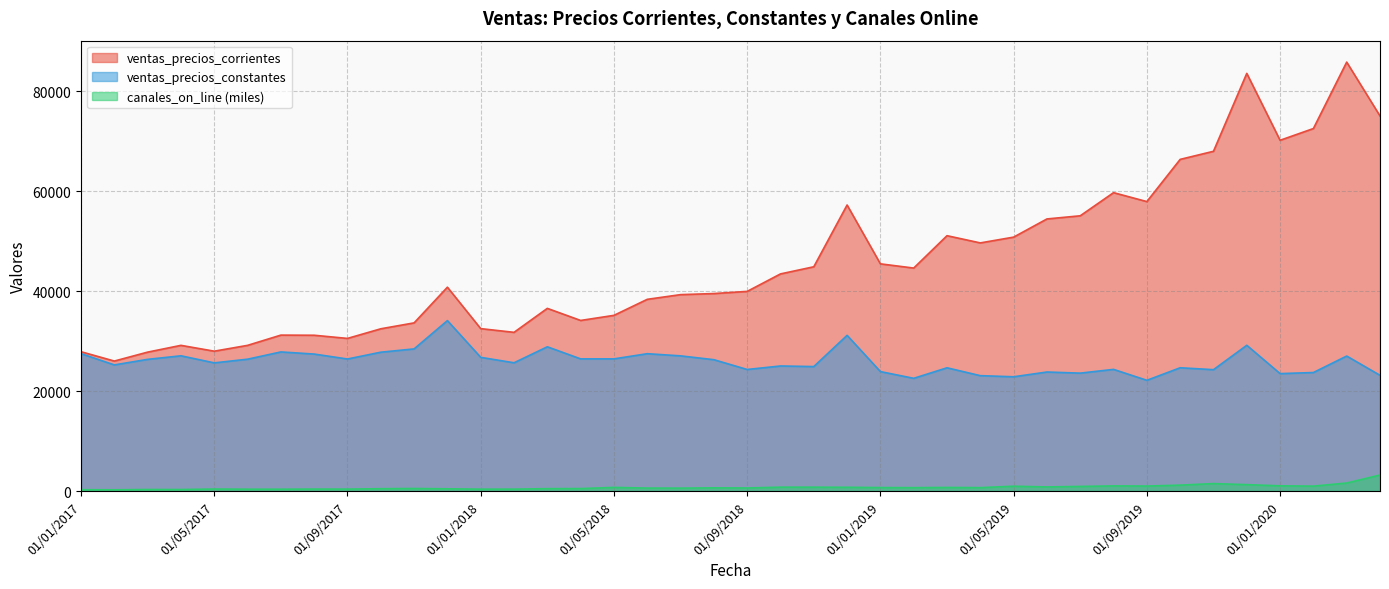

What is the label of the 9th point from the right?

01/08/2019